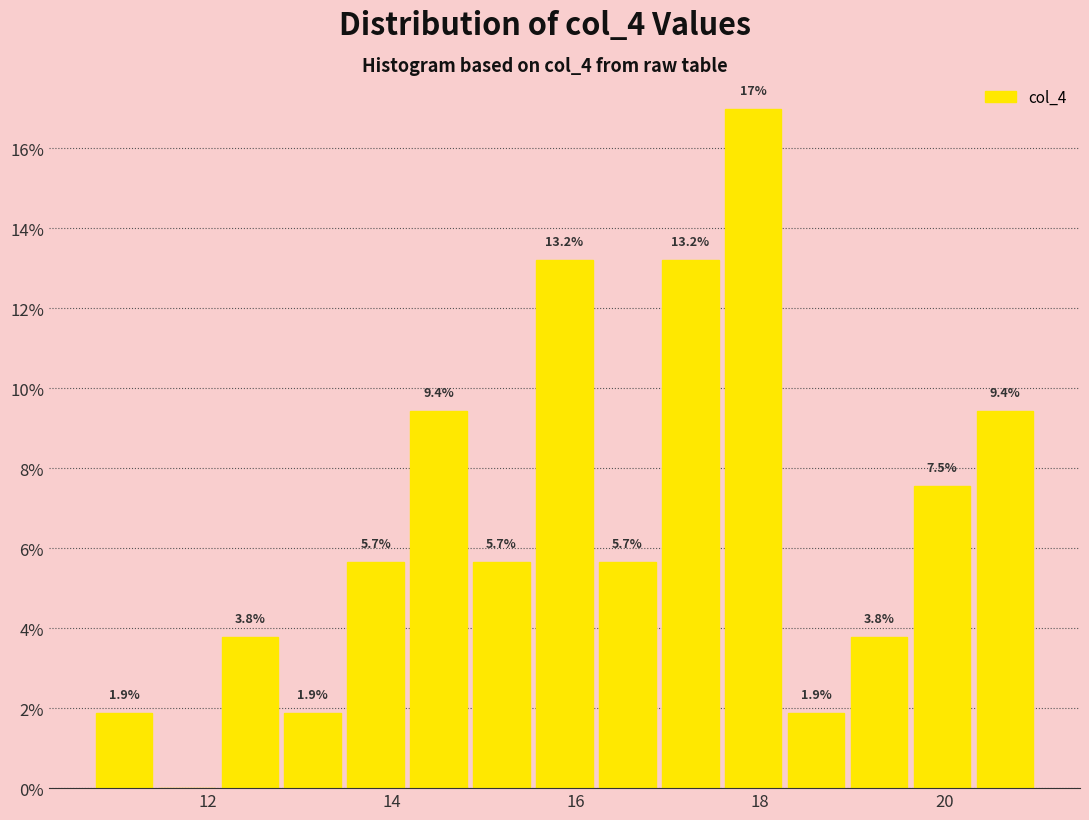

Read against the x-axis, roughly where is the centre of the tallest bar?

18.0